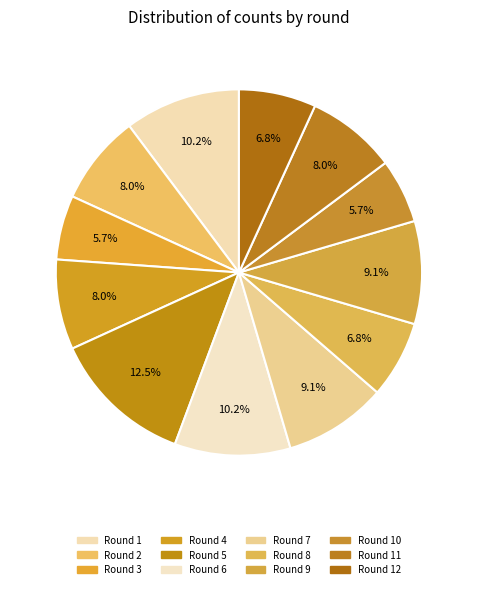

What percentage do Round 11 and Round 1 together represent?

18.2%